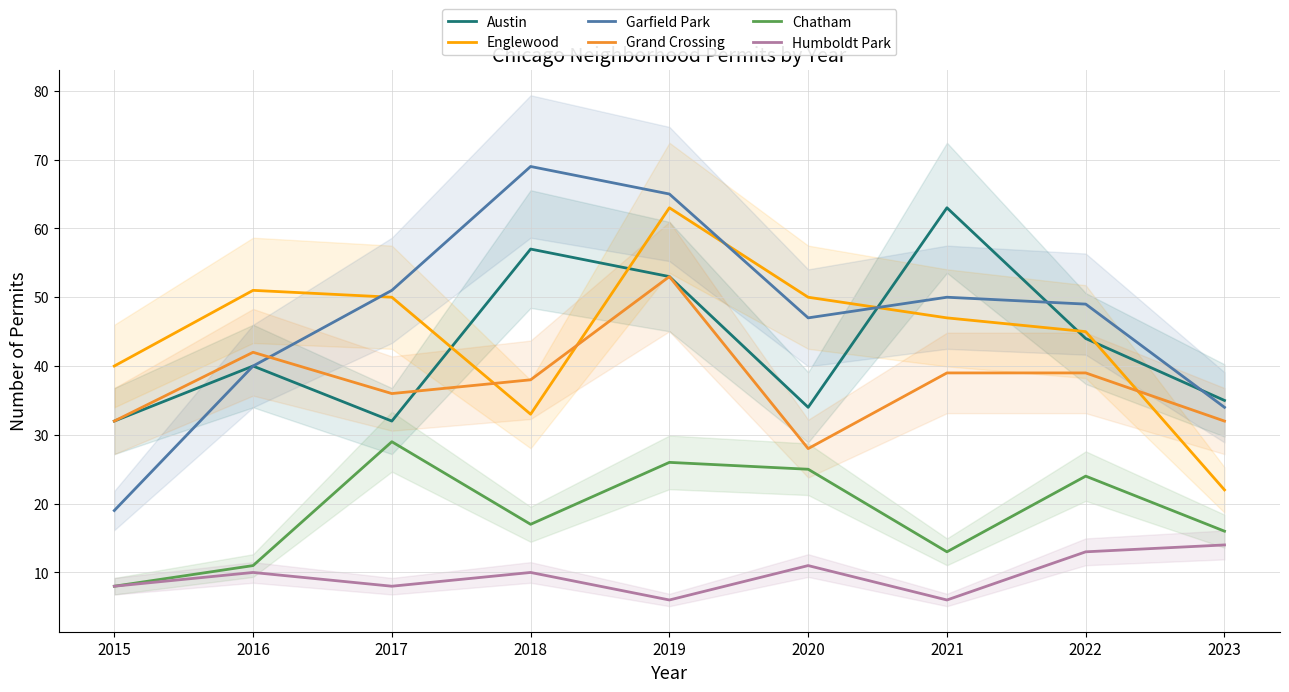

What is the total value across all series at 2023?

153